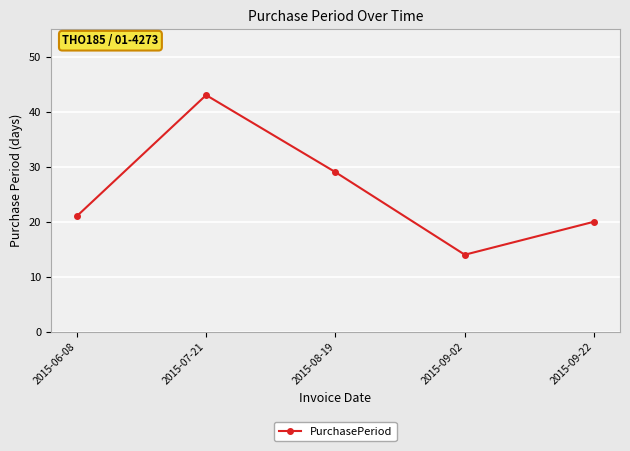

Approximately how many times larger is the value at 2015-07-21 compared to 2015-06-08?

2.0